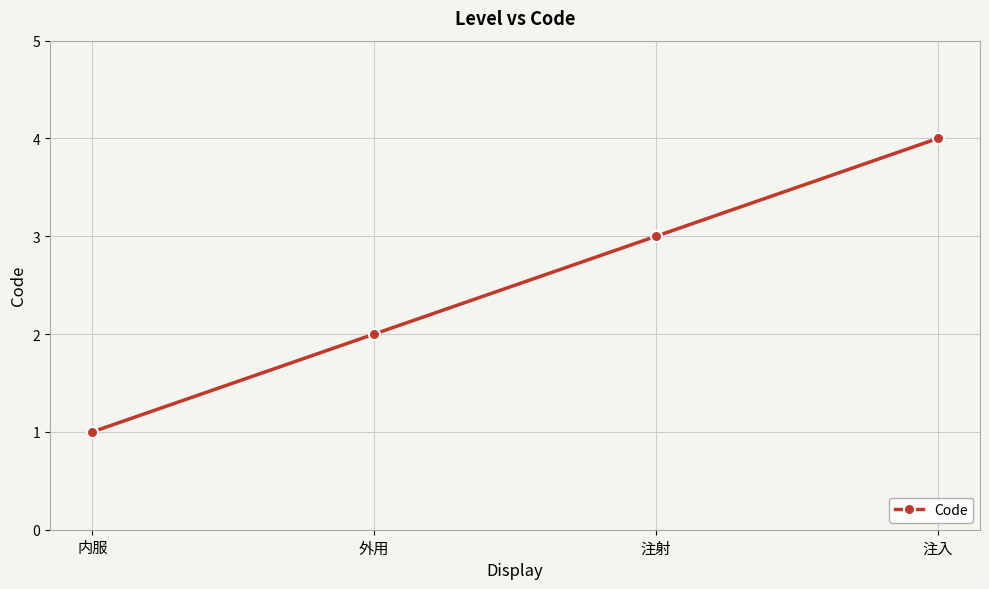

What is the sum of the values at 注射 and 注入?

7